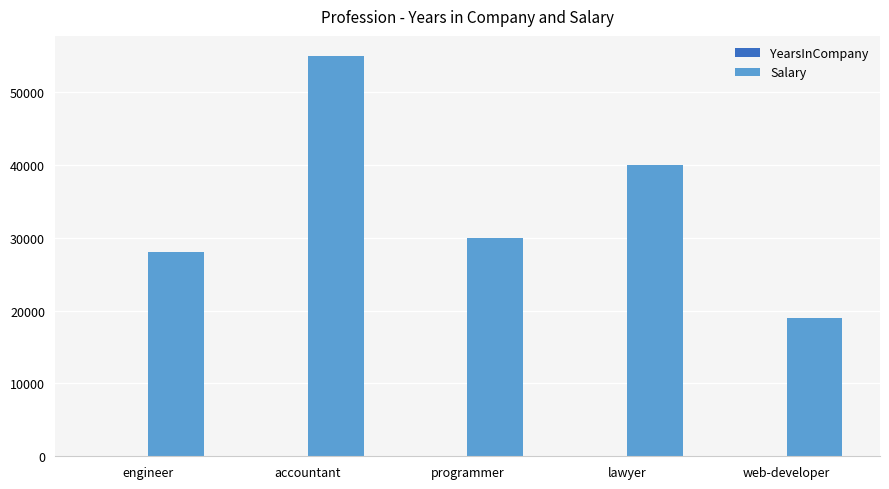

Which series has the largest total across all categories?

Salary